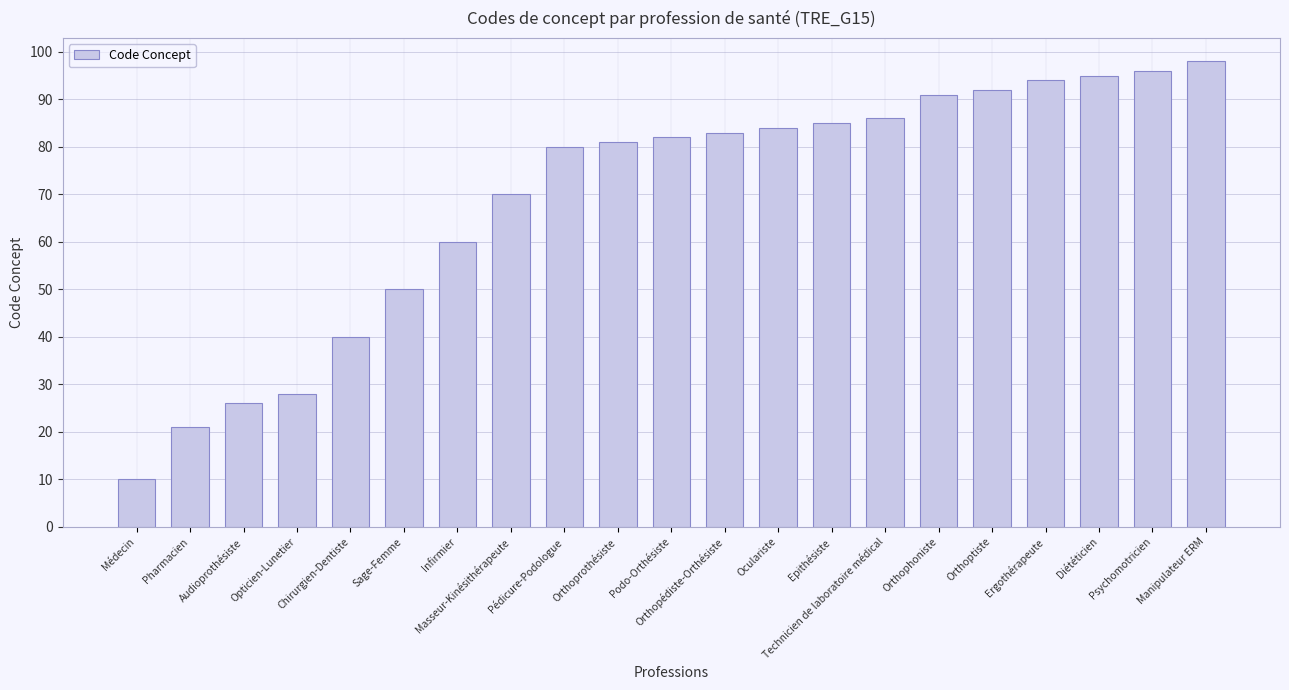

What is the sum of the values at Orthopédiste-Orthésiste and Pharmacien?

104